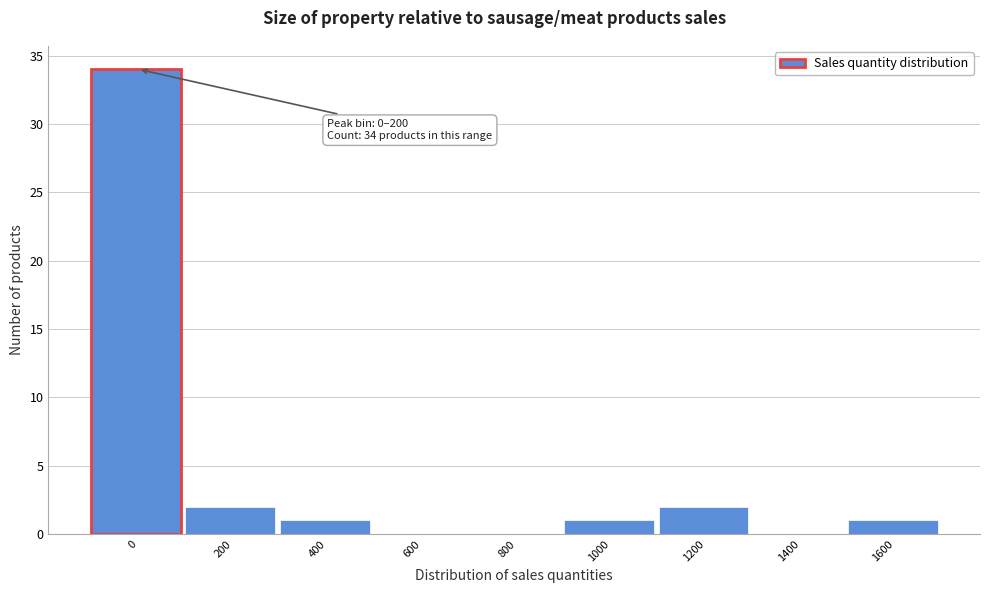

Reading right to left, transcribe all the data shown in this chart.

1600=1	1400=0	1200=2	1000=1	800=0	600=0	400=1	200=2	0=34